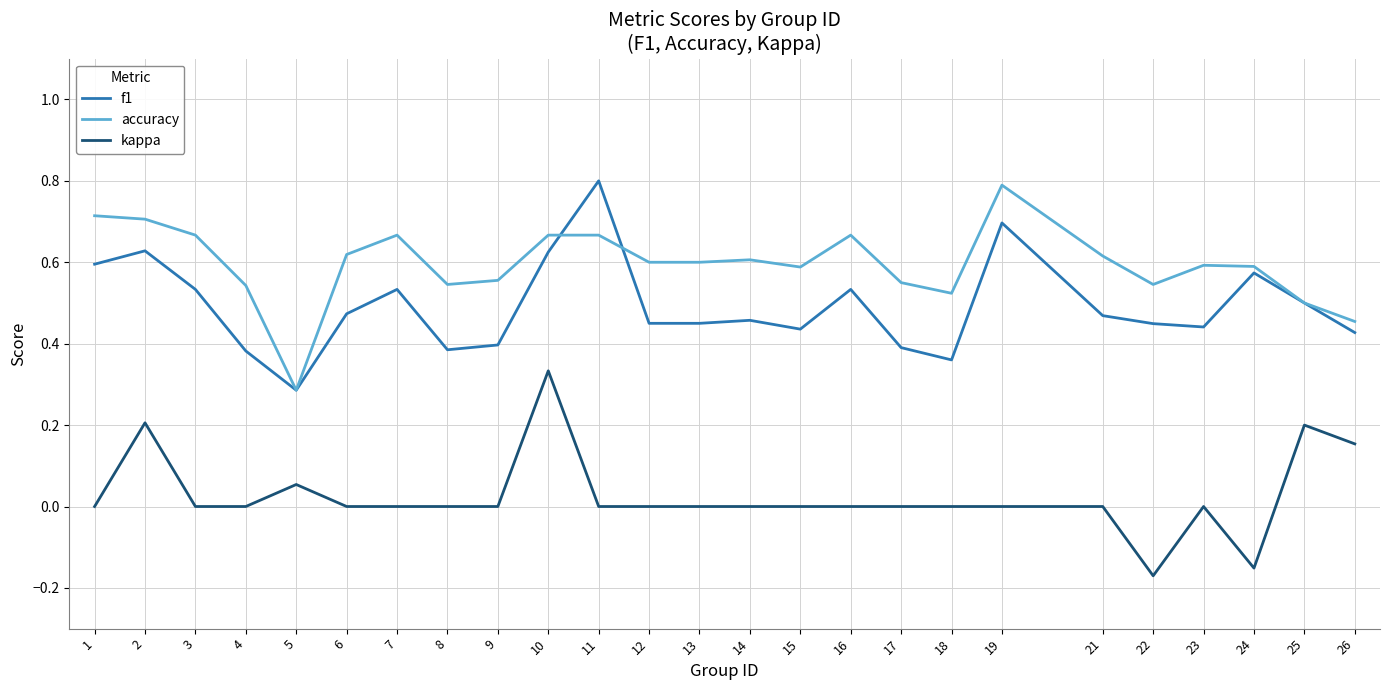

Which category has the lowest value in the kappa series?

22